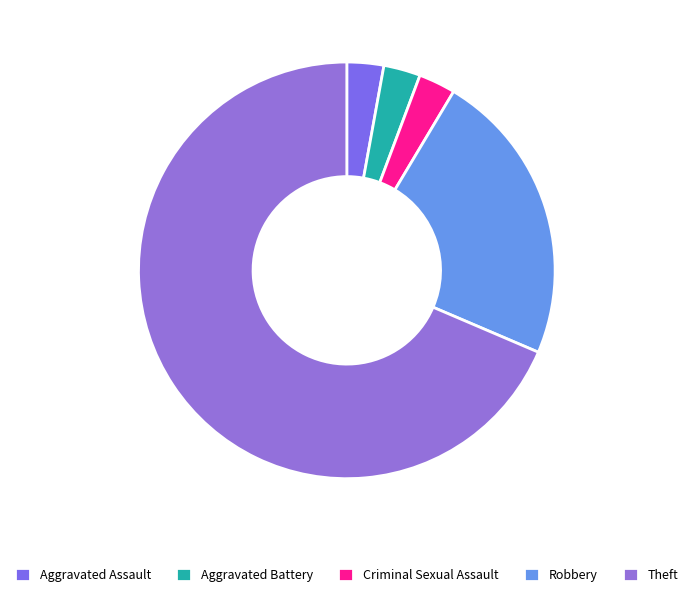

Count the number of slices in the pie.

5